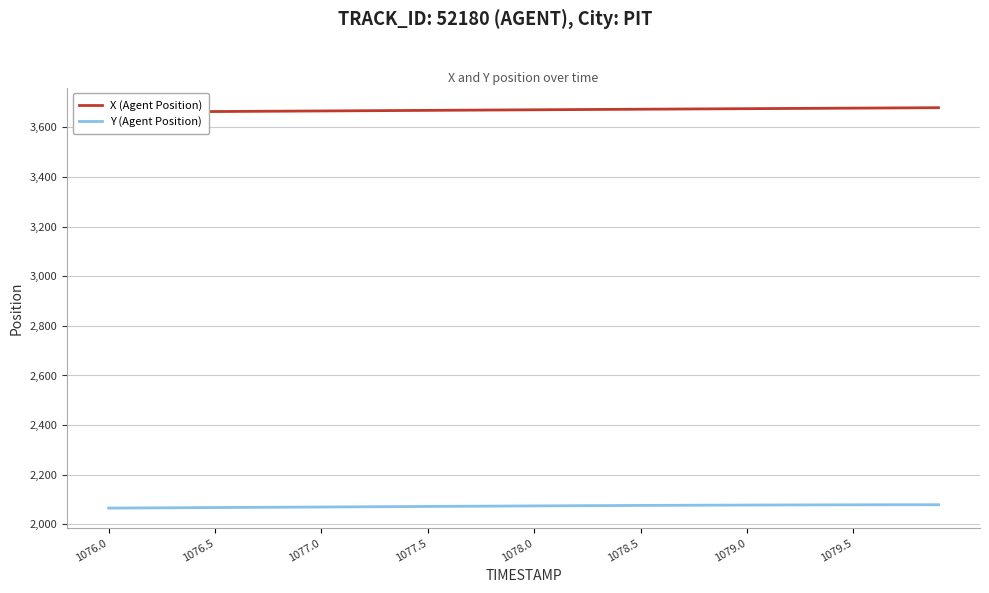

Does the chart display data point markers on the line(s)?

No